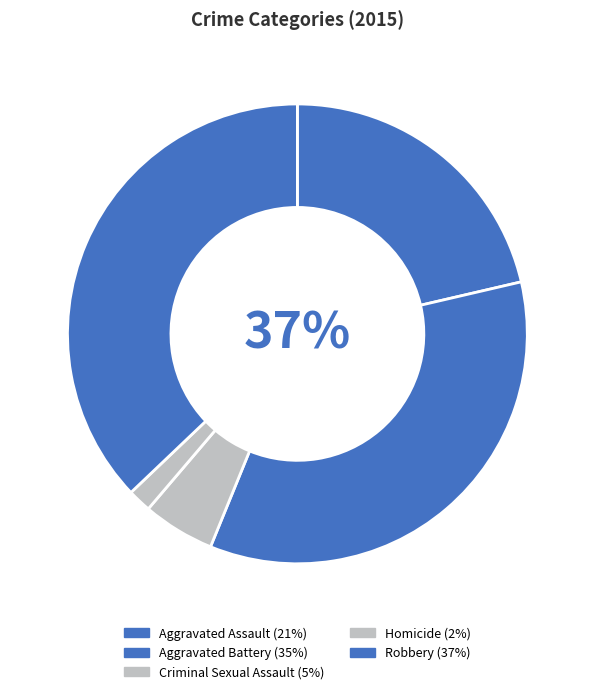

Rank the categories by value from highest to lowest.

Robbery, Aggravated Battery, Aggravated Assault, Criminal Sexual Assault, Homicide